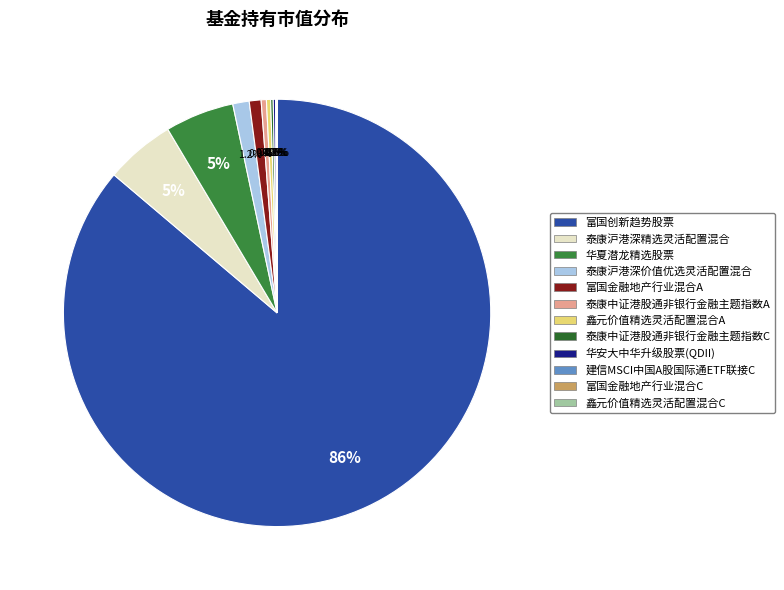

Rank the categories by value from lowest to highest.

鑫元价值精选灵活配置混合C, 富国金融地产行业混合C, 建信MSCI中国A股国际通ETF联接C, 华安大中华升级股票(QDII), 泰康中证港股通非银行金融主题指数C, 鑫元价值精选灵活配置混合A, 泰康中证港股通非银行金融主题指数A, 富国金融地产行业混合A, 泰康沪港深价值优选灵活配置混合, 华夏潜龙精选股票, 泰康沪港深精选灵活配置混合, 富国创新趋势股票